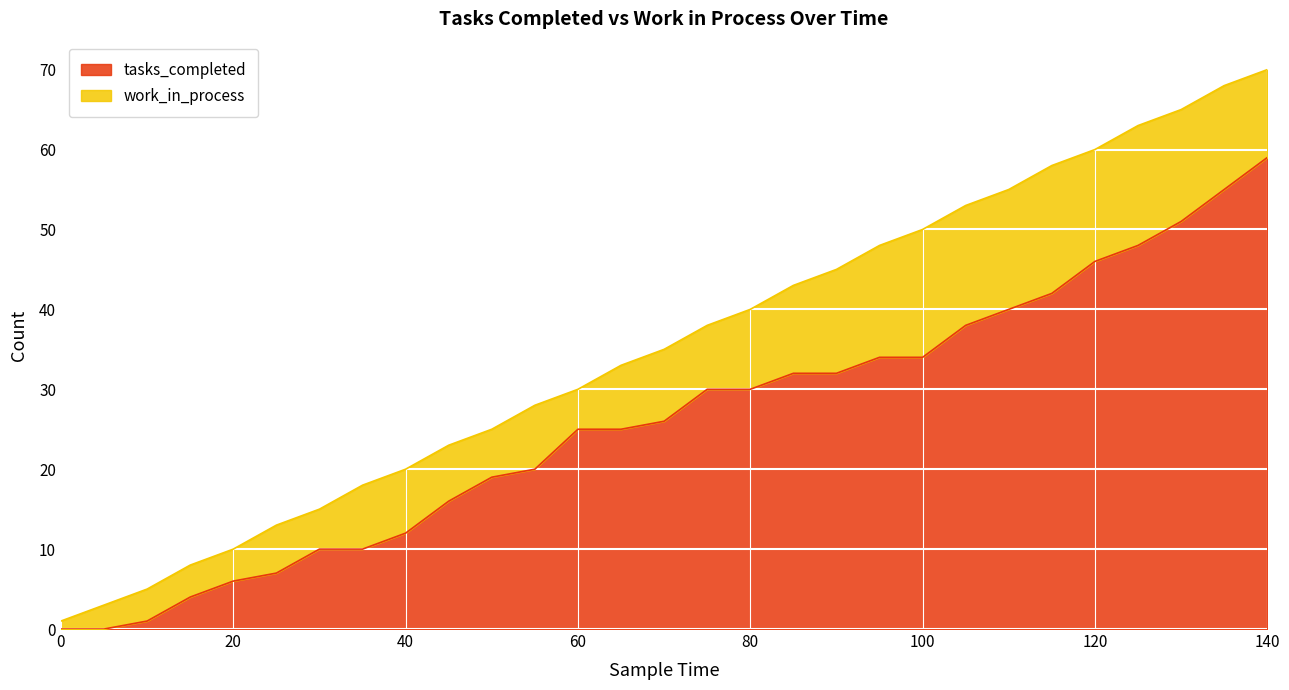

True or false: the data shows 33 at 55.

False